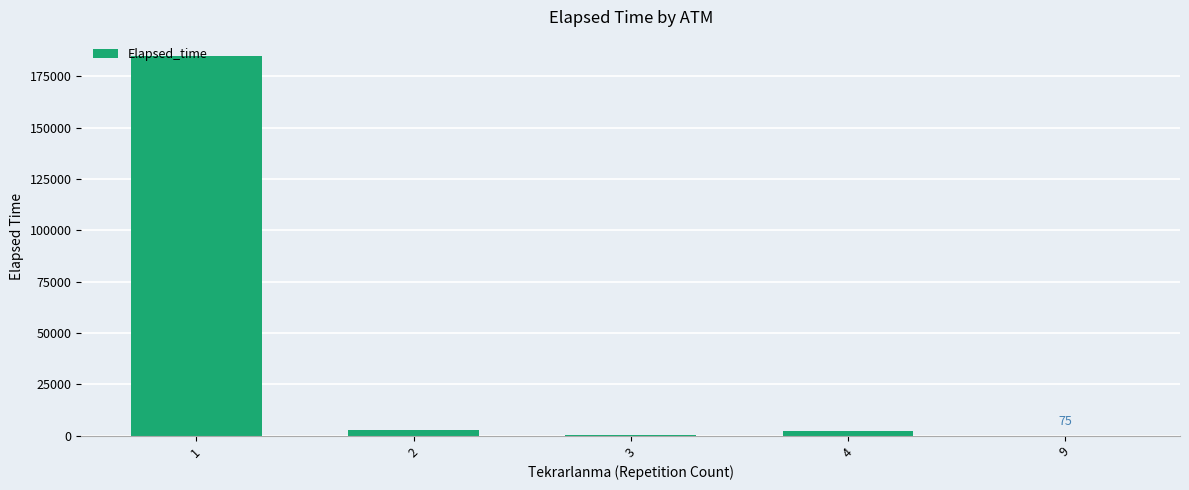

What is the sum of all values?

190210